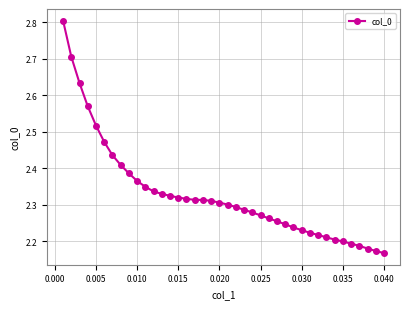

Count the values in the range 2 to 3.

40